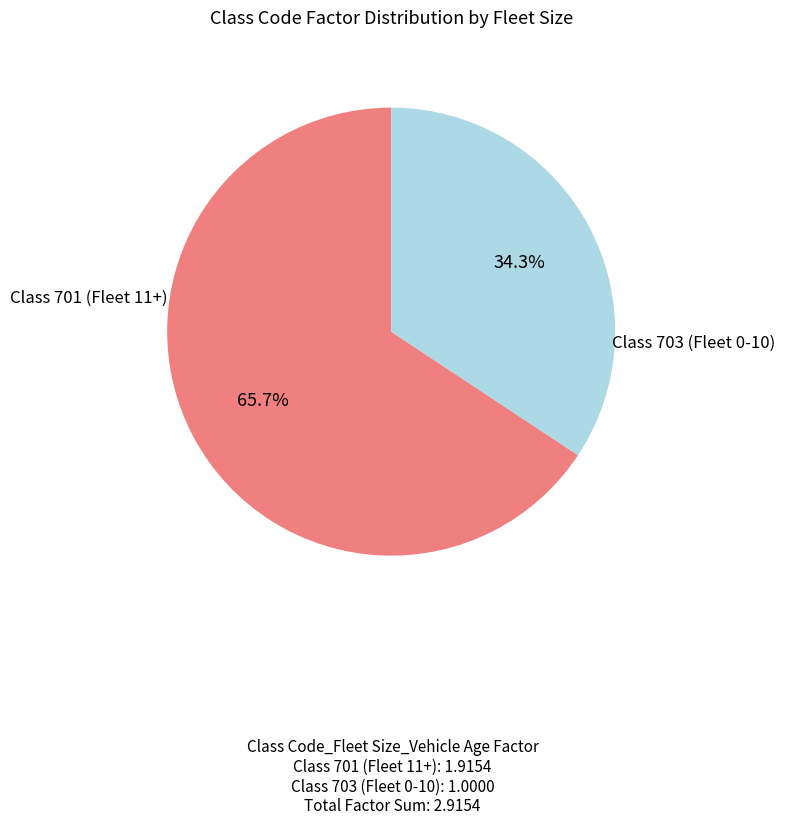

To the nearest percent, what is the difference between the largest and smallest slice percentages?

31%